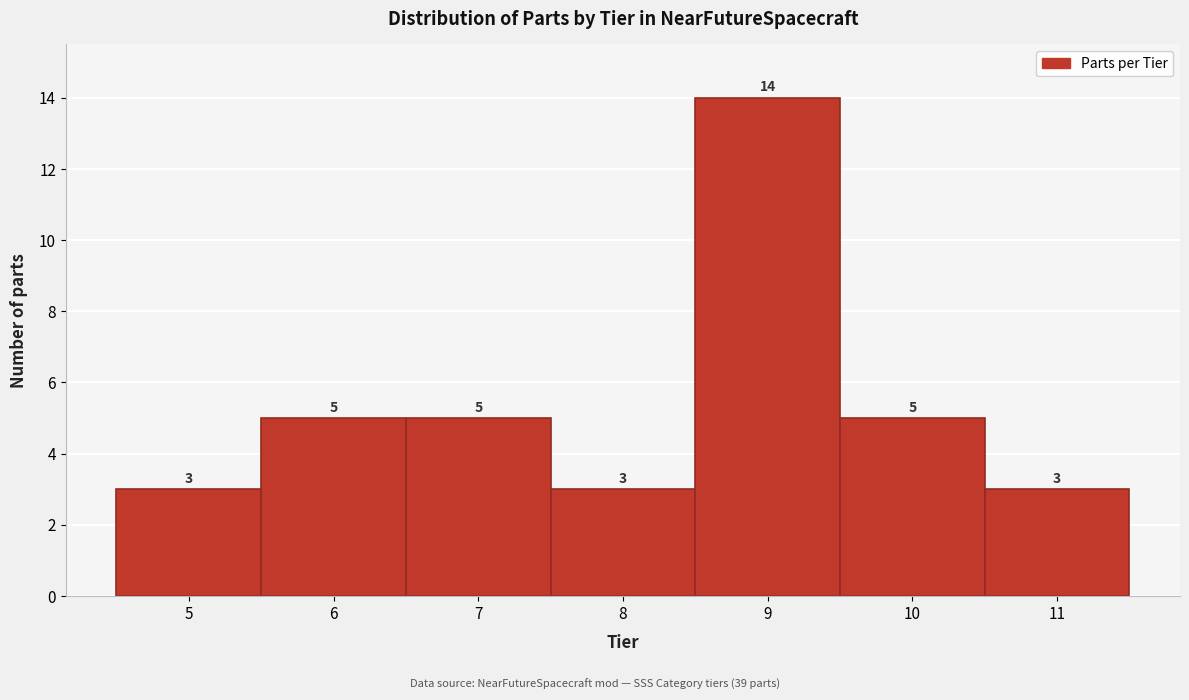

Reading left to right, transcribe this chart: for each bar, give the range it covers on the x-axis and its height.

4.5 to 5.5: 3
5.5 to 6.5: 5
6.5 to 7.5: 5
7.5 to 8.5: 3
8.5 to 9.5: 14
9.5 to 10.5: 5
10.5 to 11.5: 3